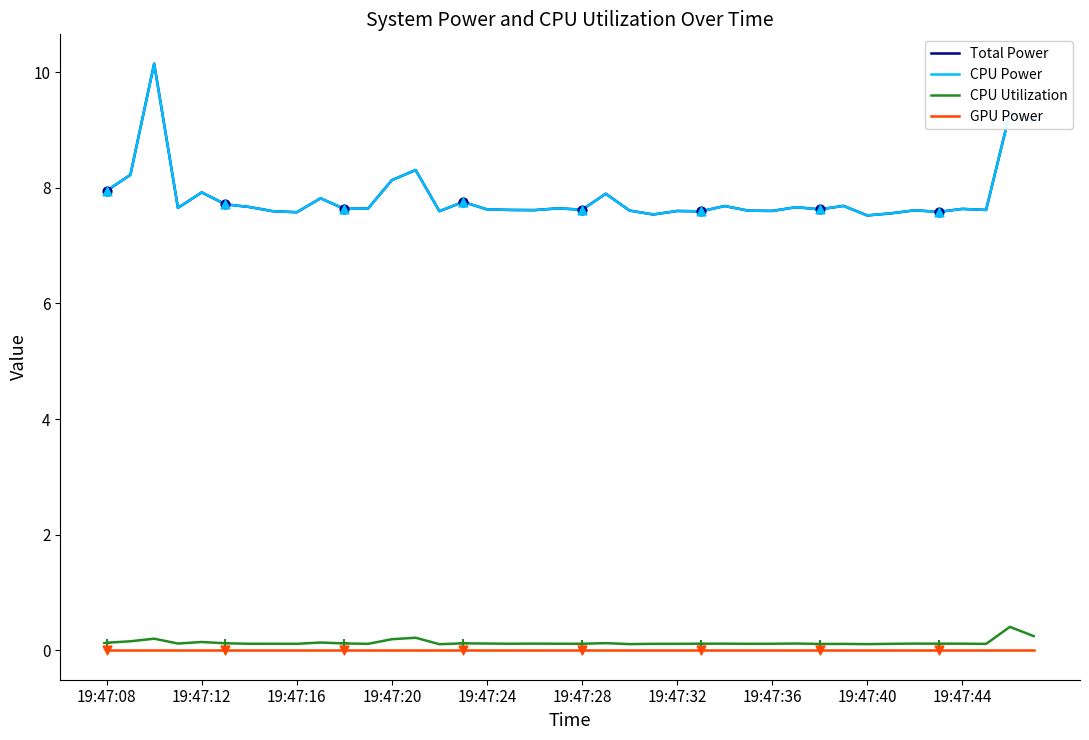

Is this an area chart (filled region under the line)?

No